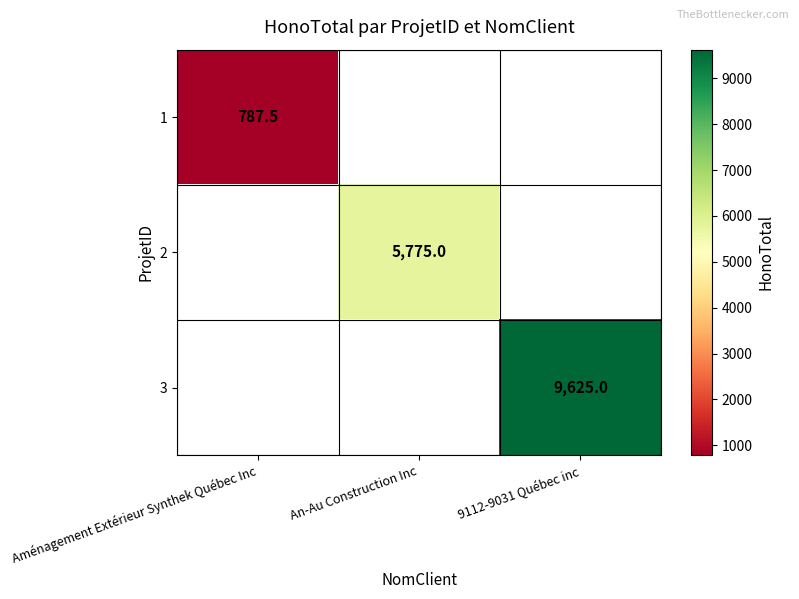

What is the difference between the highest and lowest values at Aménagement Extérieur Synthek Québec Inc?

787.5